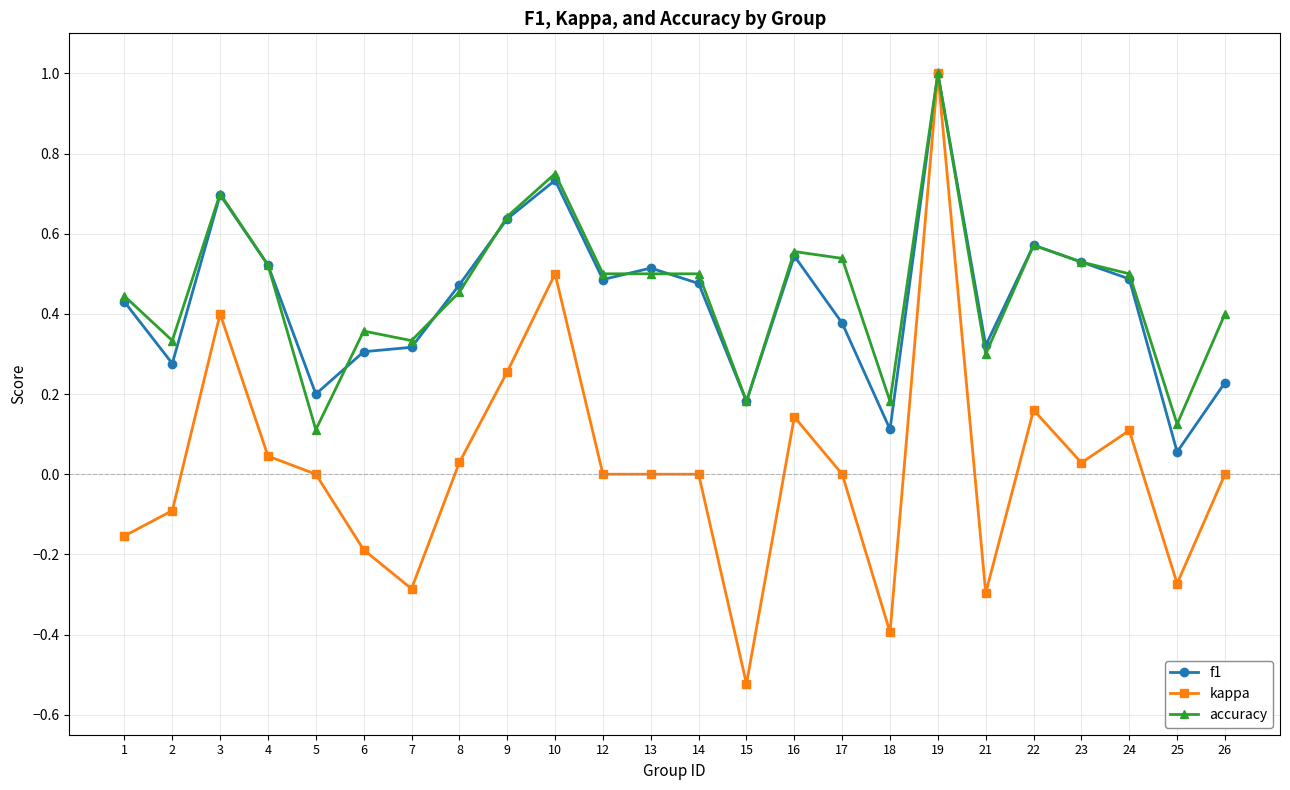

True or false: f1 has a value of 1.0 at 19.

True